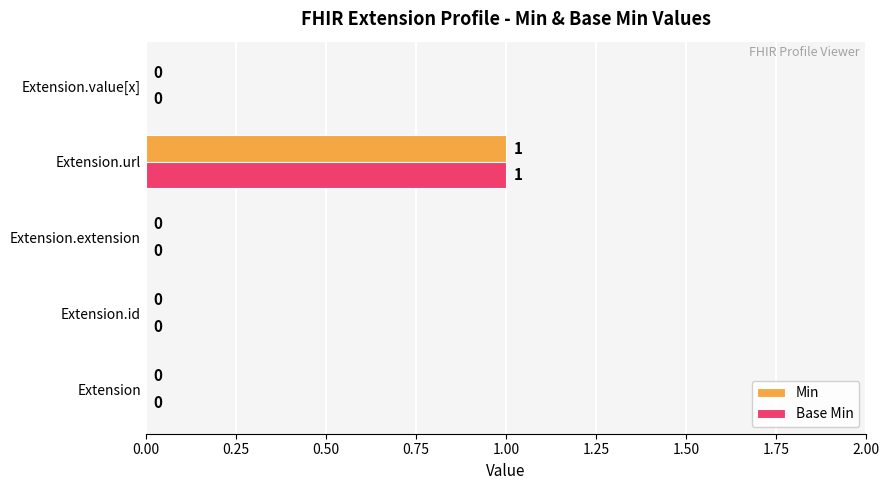

True or false: Base Min has a value of 0 at Extension.id.

True